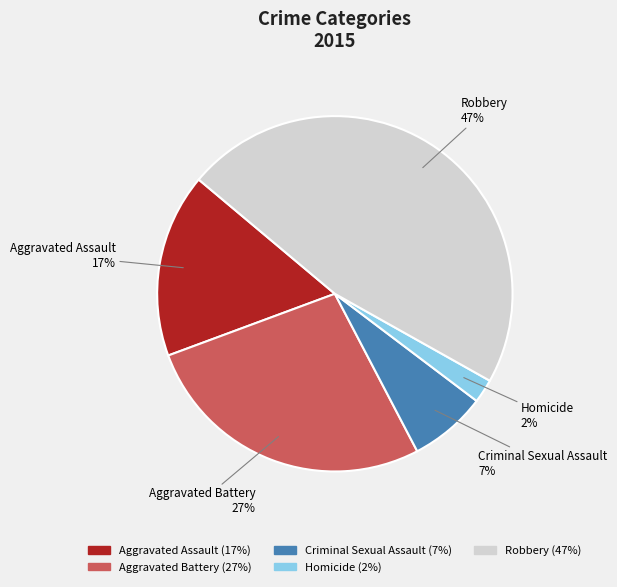

Is the sum of Aggravated Battery and Criminal Sexual Assault greater than half?

No